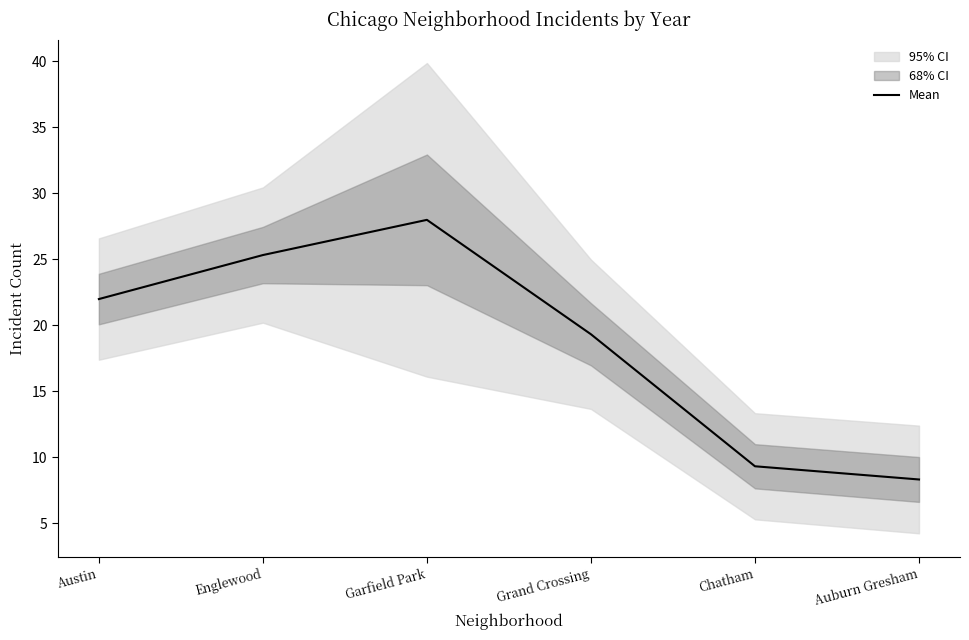

Where is the first local maximum?

Garfield Park